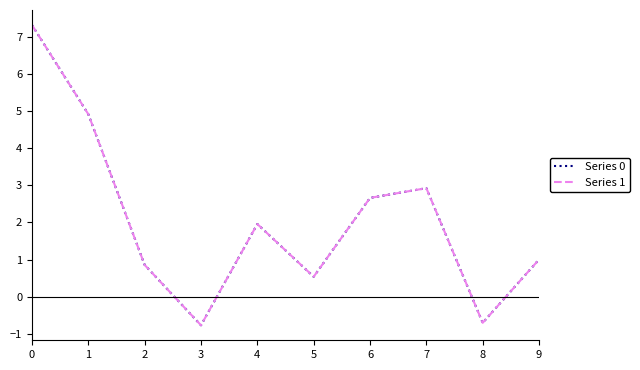

In Series 1, how many points are higher than both neighbors (excluding endpoints)?

2